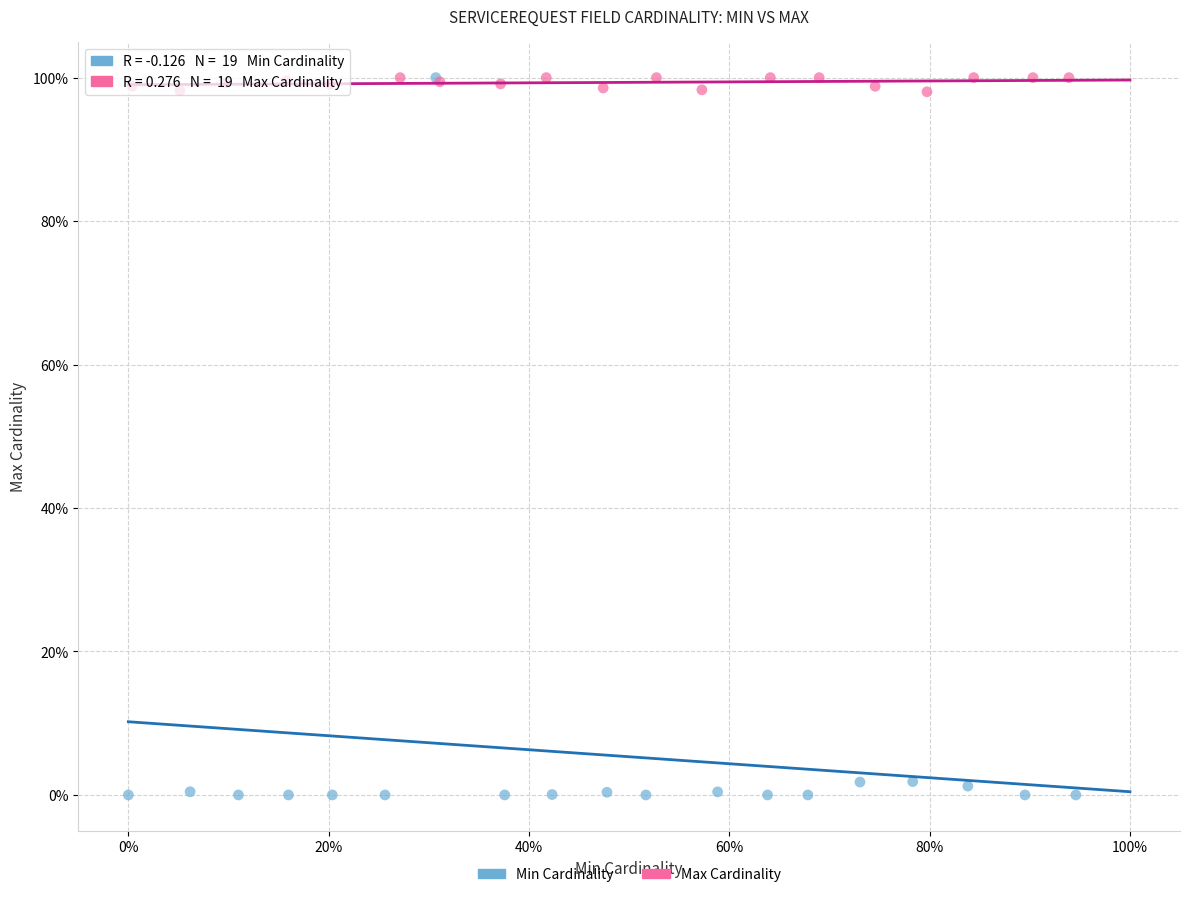

Which series has the widest spread of Y values?

Min Cardinality